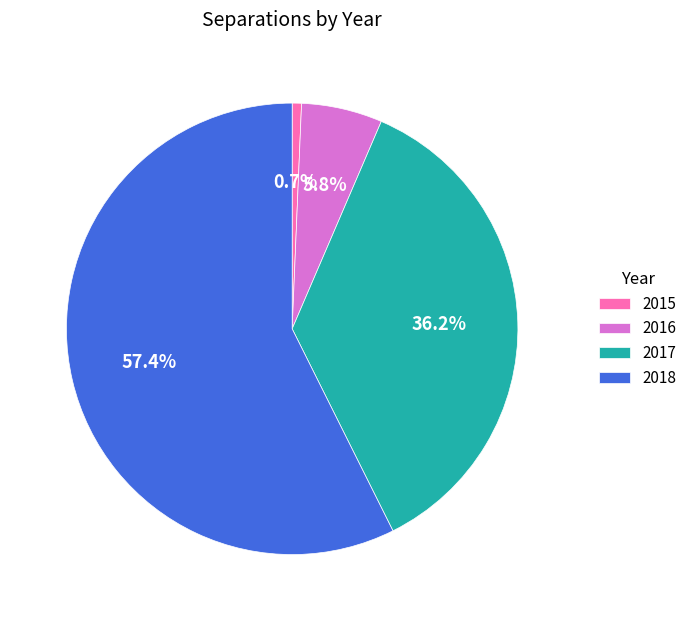

Does 2017 represent more than half of the total?

No